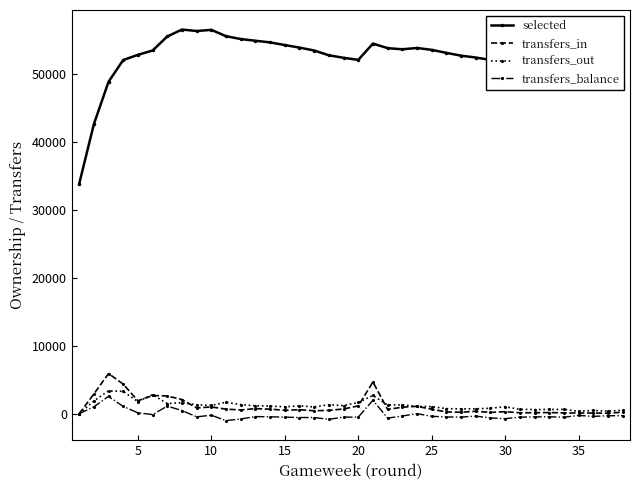

Which series has the largest total across all categories?

selected